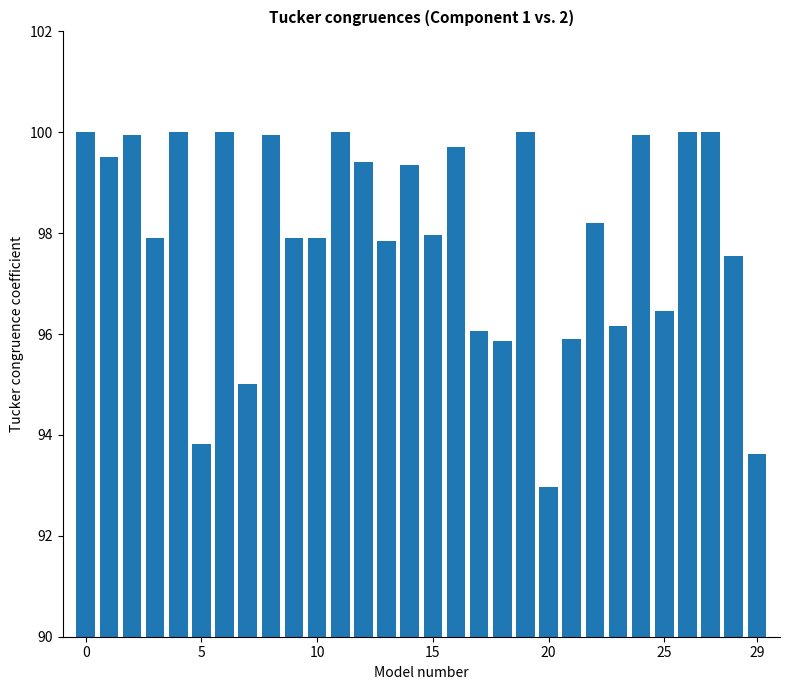

What is the maximum value shown in the chart?

100.0